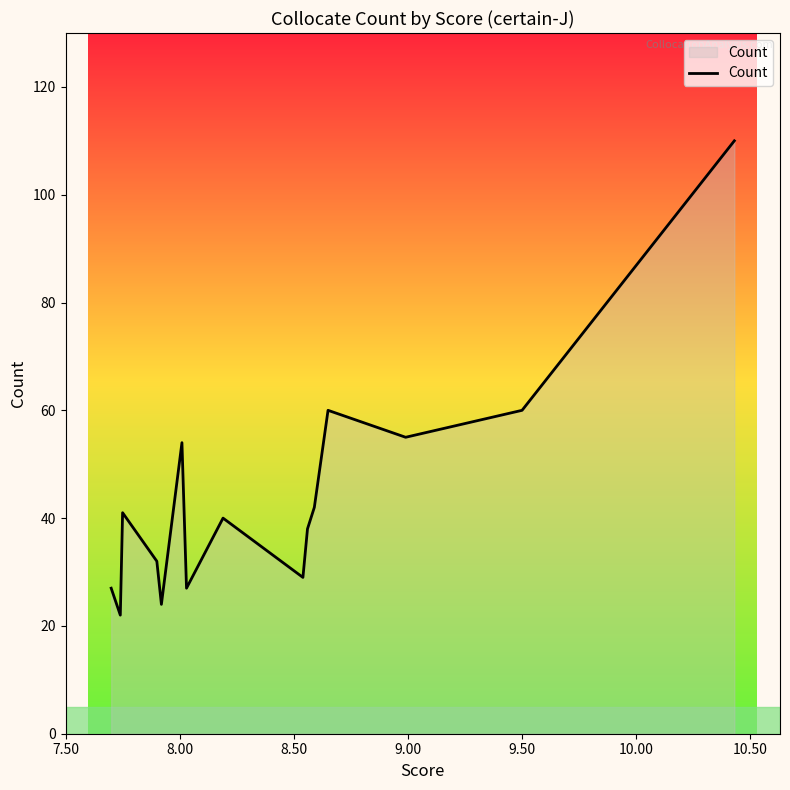

What is the difference between the maximum and minimum values?

88